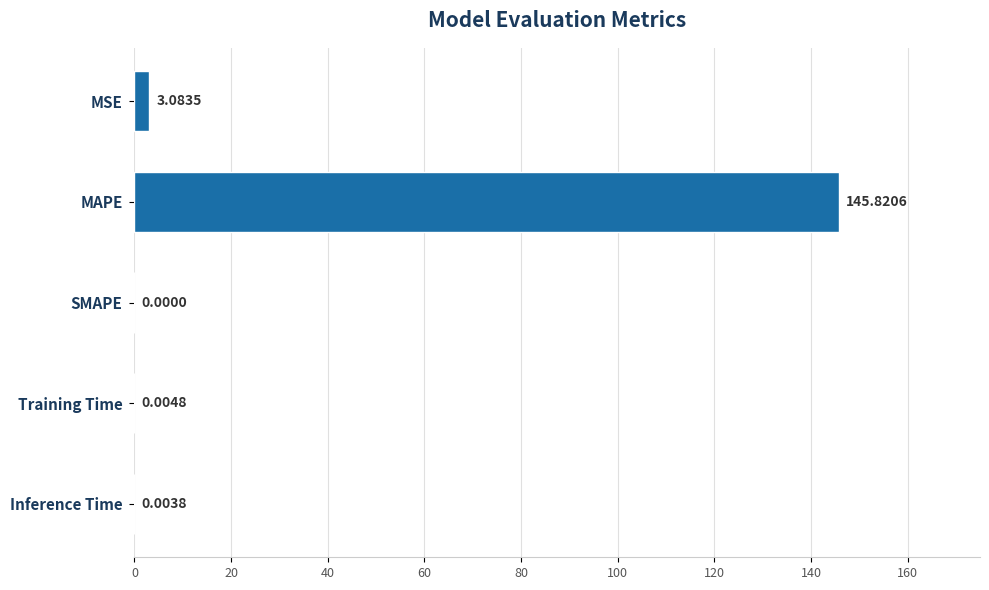

What is the sum of all values?

148.9